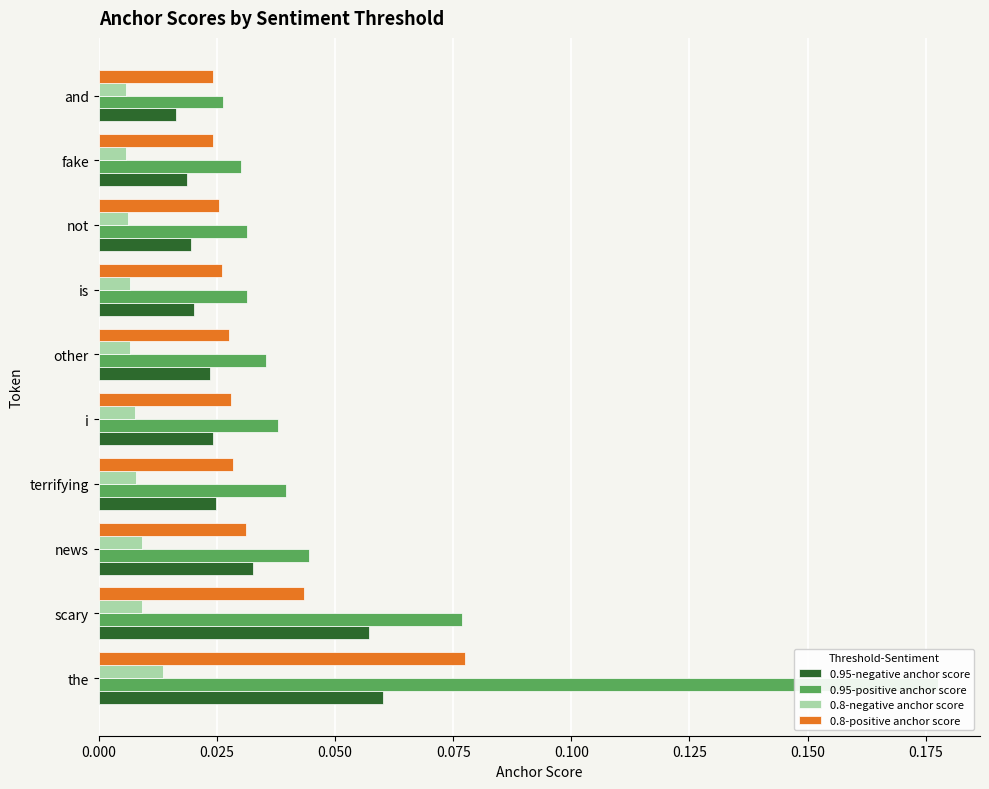

At scary, list the series in order from smallest to largest.

0.8-negative anchor score, 0.8-positive anchor score, 0.95-negative anchor score, 0.95-positive anchor score